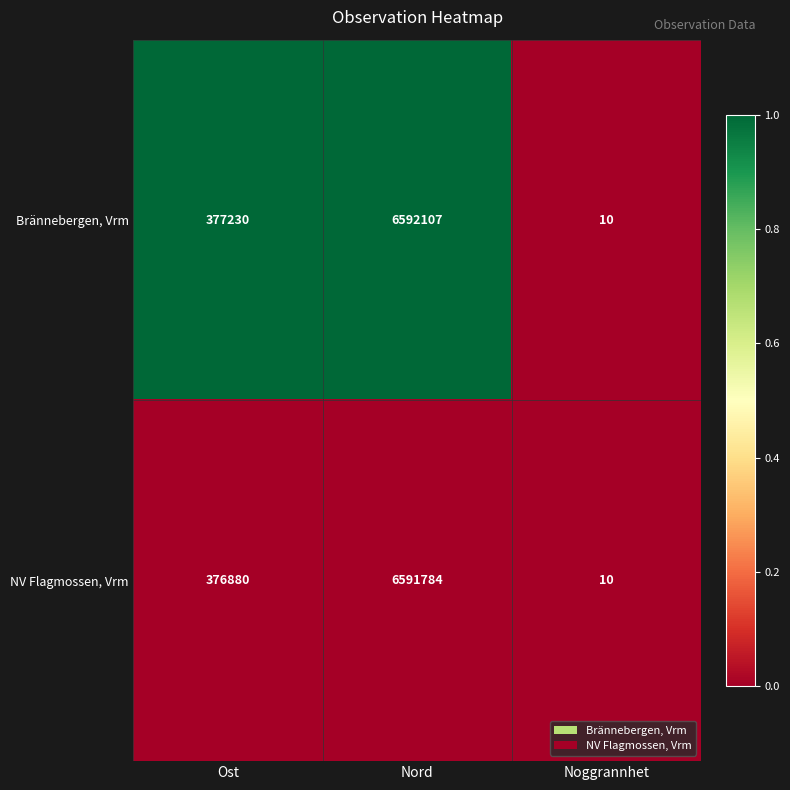

List the series in order of their peak value, highest first.

Brännebergen, Vrm, NV Flagmossen, Vrm